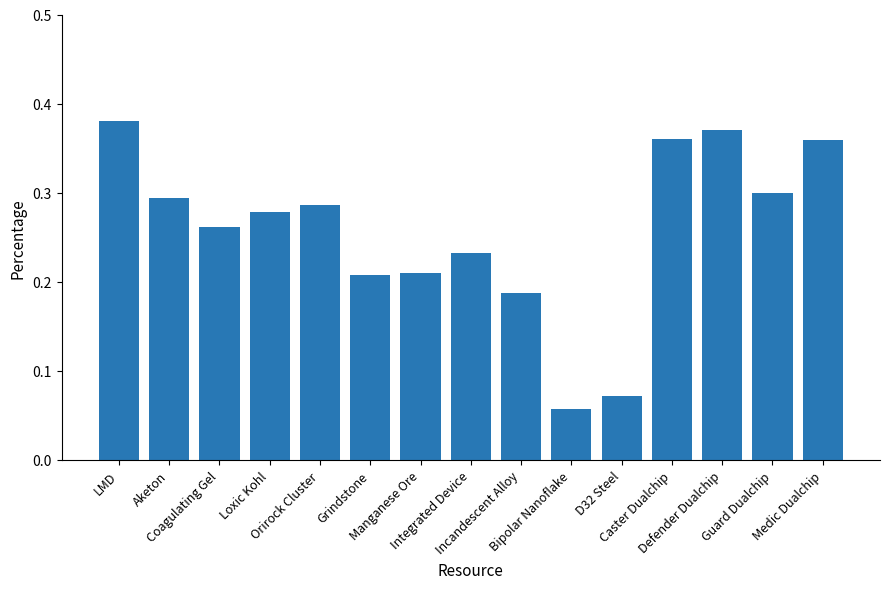

The chart shows a value of 0.3 at Incandescent Alloy. True or false?

False